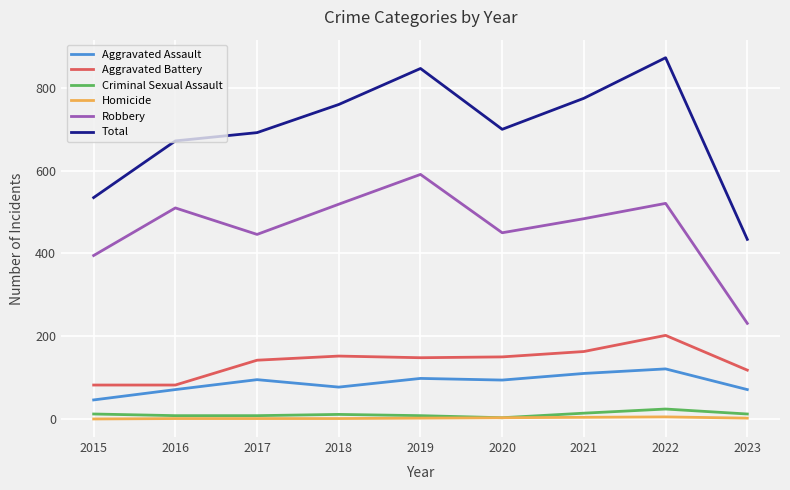

What is the maximum value shown in the chart?

873